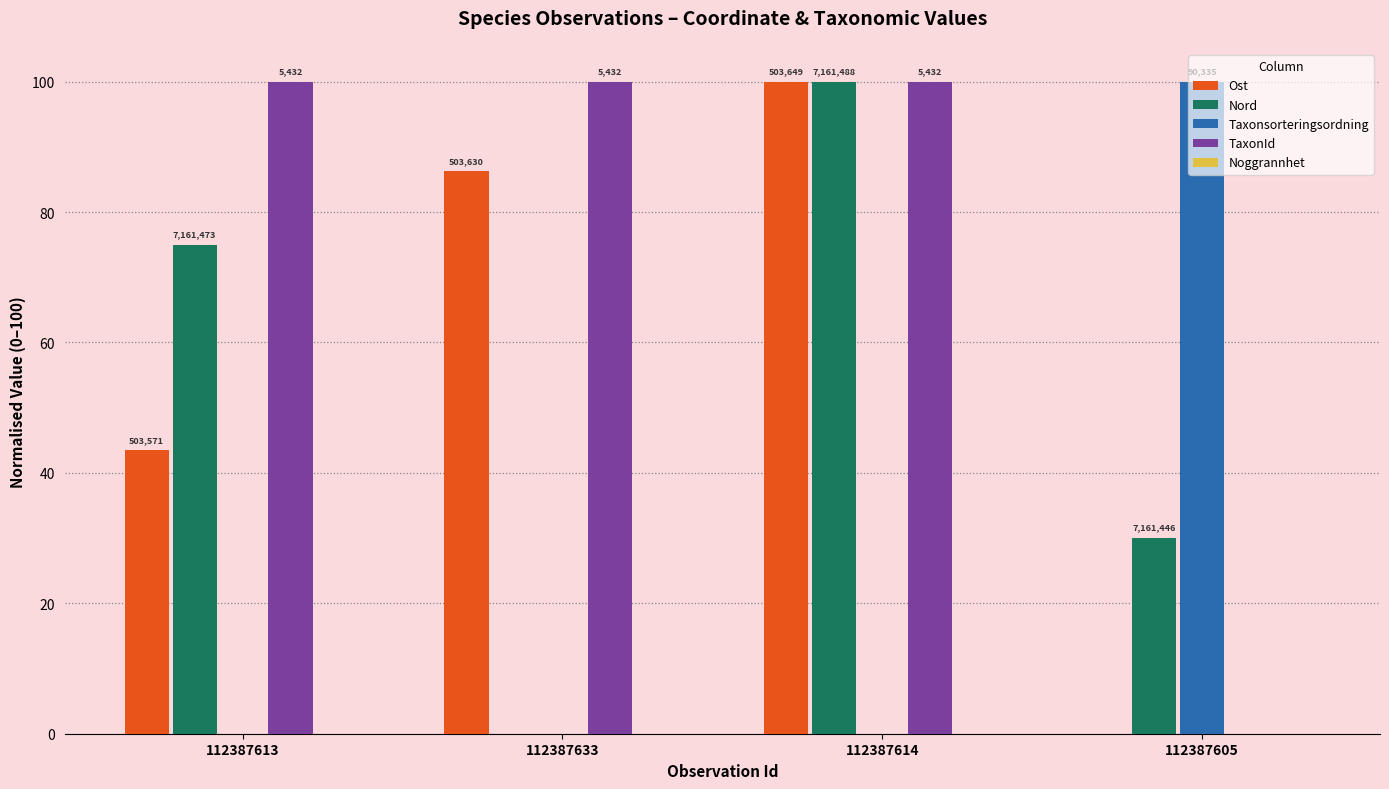

How many groups of bars are there?

4